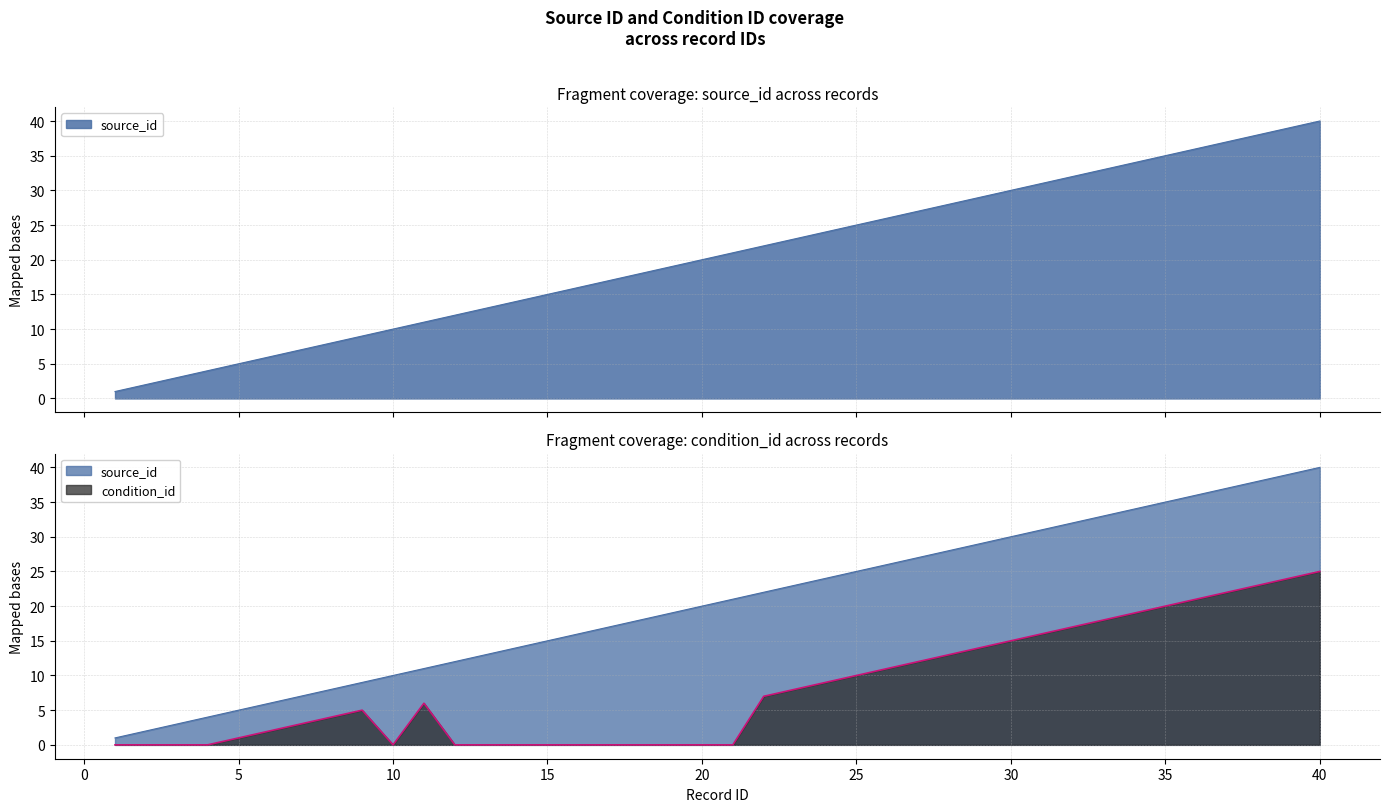

How many lines are shown in the chart?

2